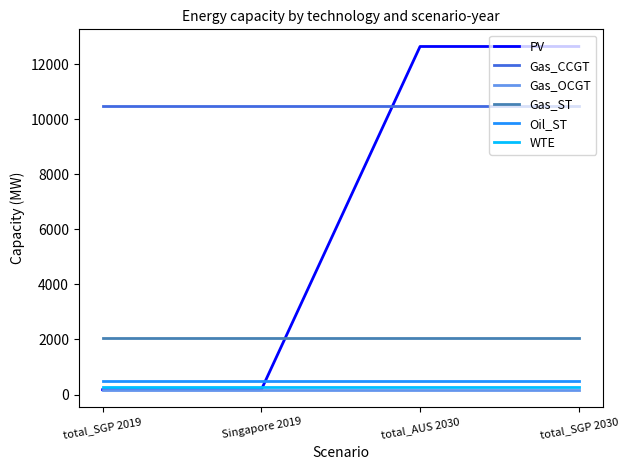

Reading right to left, extract all data points from this chart.

PV: total_SGP 2030=12646.4	total_AUS 2030=12646.4	Singapore 2019=174.3	total_SGP 2019=174.3
Gas_CCGT: total_SGP 2030=10501.6	total_AUS 2030=10501.6	Singapore 2019=10501.6	total_SGP 2019=10501.6
Gas_OCGT: total_SGP 2030=180.0	total_AUS 2030=180.0	Singapore 2019=180.0	total_SGP 2019=180.0
Gas_ST: total_SGP 2030=2061.6	total_AUS 2030=2061.6	Singapore 2019=2061.6	total_SGP 2019=2061.6
Oil_ST: total_SGP 2030=493.0	total_AUS 2030=493.0	Singapore 2019=493.0	total_SGP 2019=493.0
WTE: total_SGP 2030=256.8	total_AUS 2030=256.8	Singapore 2019=256.8	total_SGP 2019=256.8